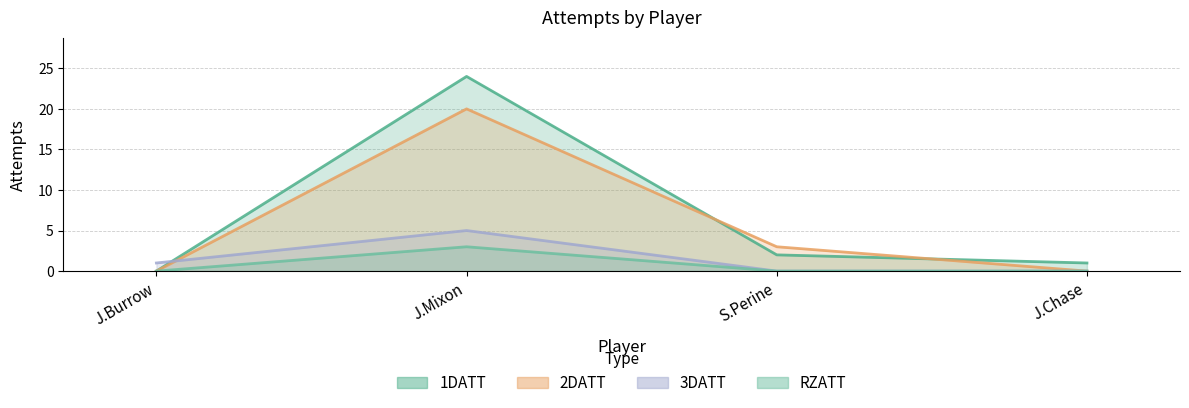

List the series in order of their peak value, highest first.

1DATT, 2DATT, 3DATT, RZATT